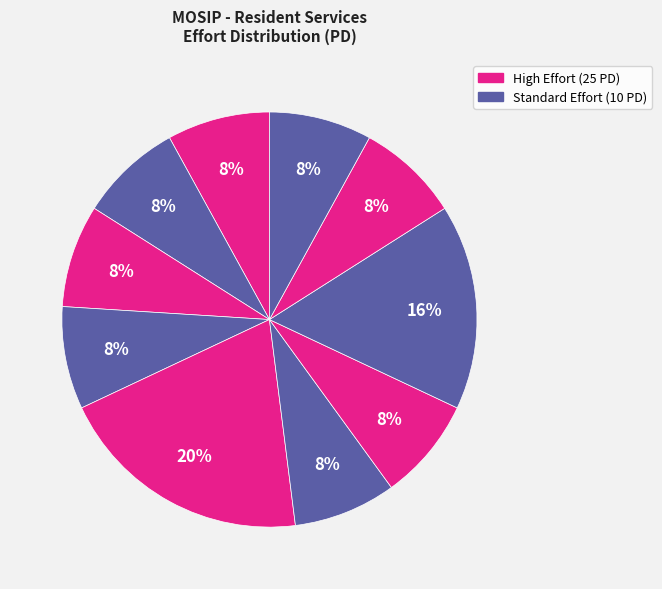

To the nearest percent, what is the difference between the largest and smallest slice percentages?

12%